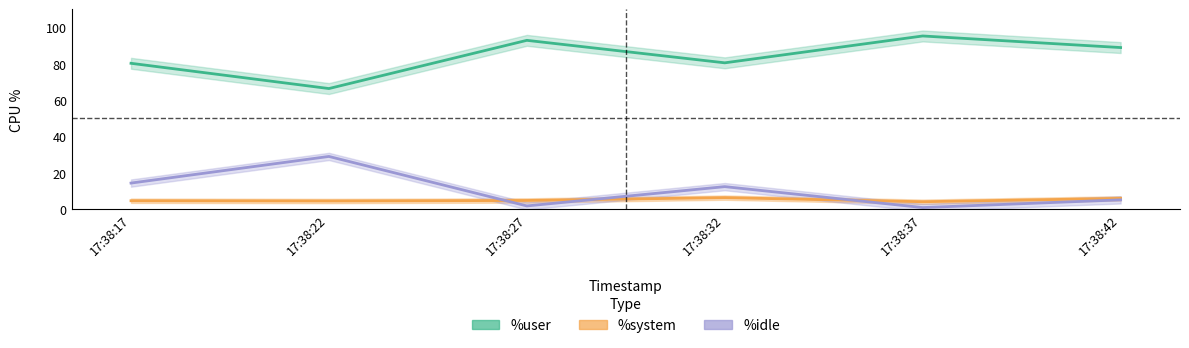

Reading left to right, list all the values displayed in this chart.

%user: 80.2	66.3	92.8	80.4	95.2	88.8
%system: 4.5	4.4	4.7	6.3	4.0	5.8
%idle: 14.3	28.9	1.7	12.3	0.8	5.0